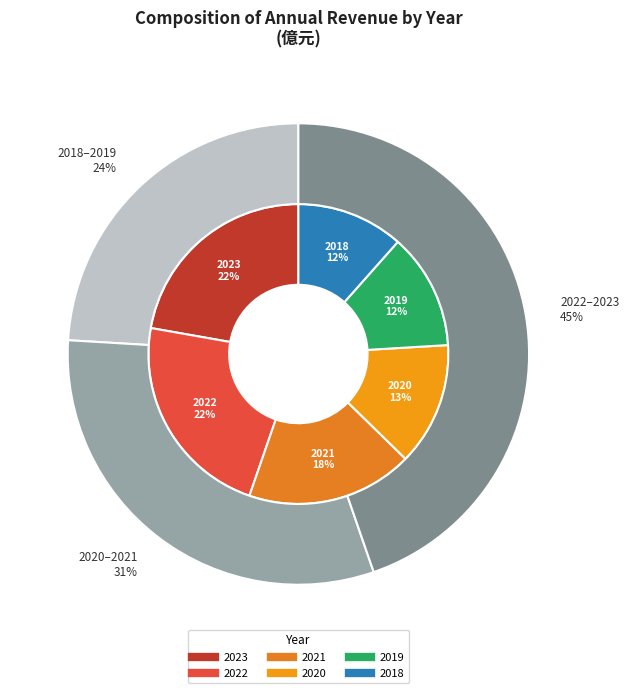

True or false: 2022 accounts for 37% of the total.

False